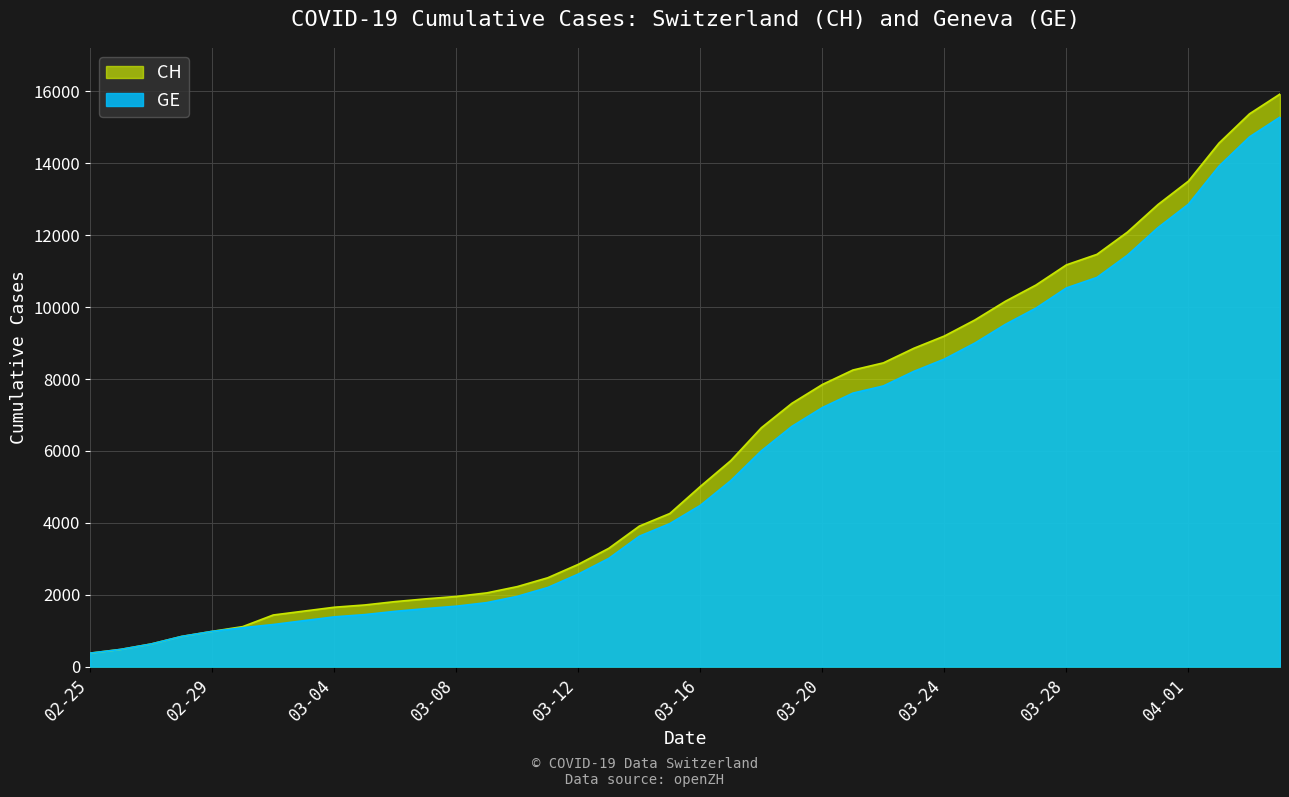

What is the sum of all GE values?

225656